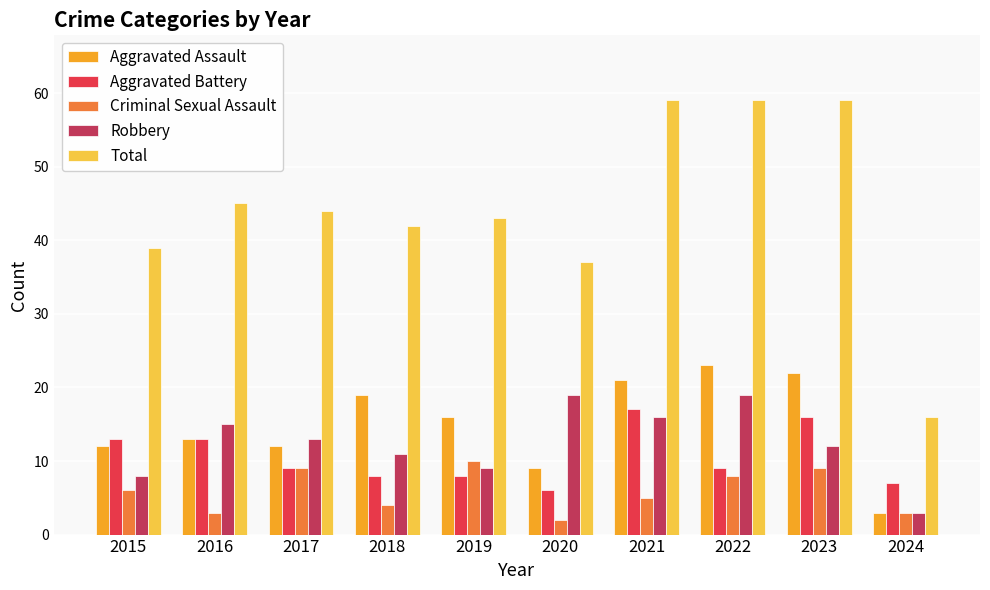

Reading left to right, extract all data points from this chart.

Aggravated Assault: 12	13	12	19	16	9	21	23	22	3
Aggravated Battery: 13	13	9	8	8	6	17	9	16	7
Criminal Sexual Assault: 6	3	9	4	10	2	5	8	9	3
Robbery: 8	15	13	11	9	19	16	19	12	3
Total: 39	45	44	42	43	37	59	59	59	16